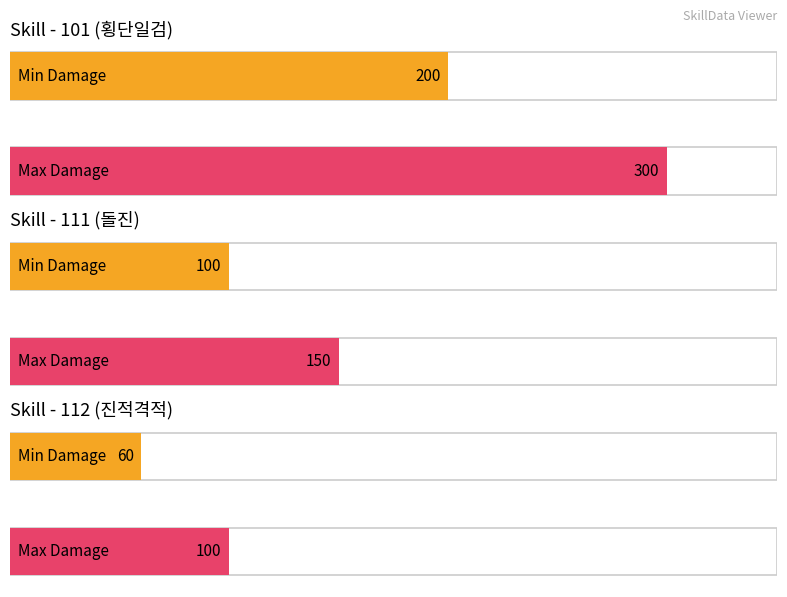

List the labels in order of SKILL_MAX_DAMAGE value, largest first.

101 (횡단일검), 111 (돌진), 112 (진적격적)